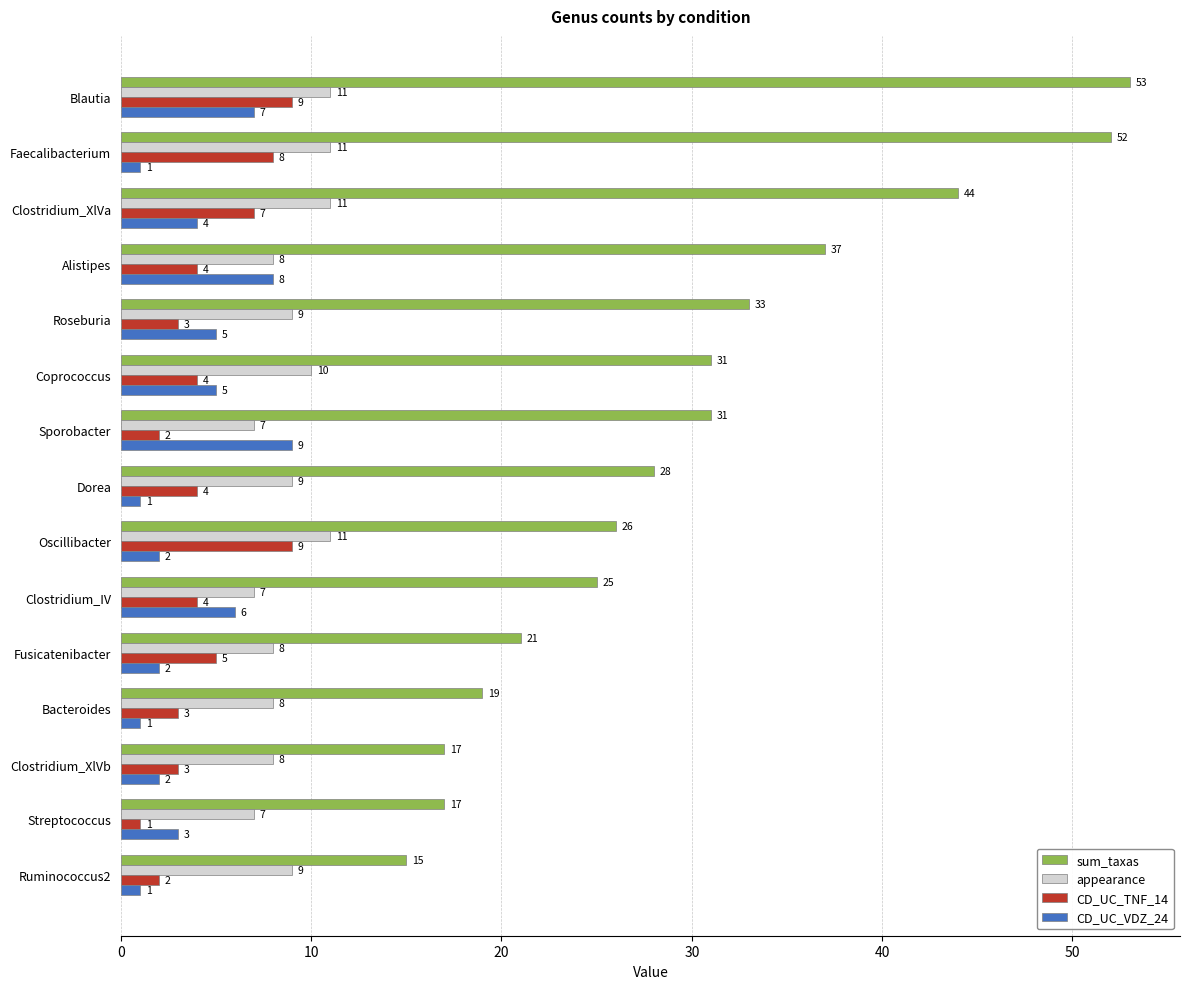

Which series has the widest spread of values?

sum_taxas